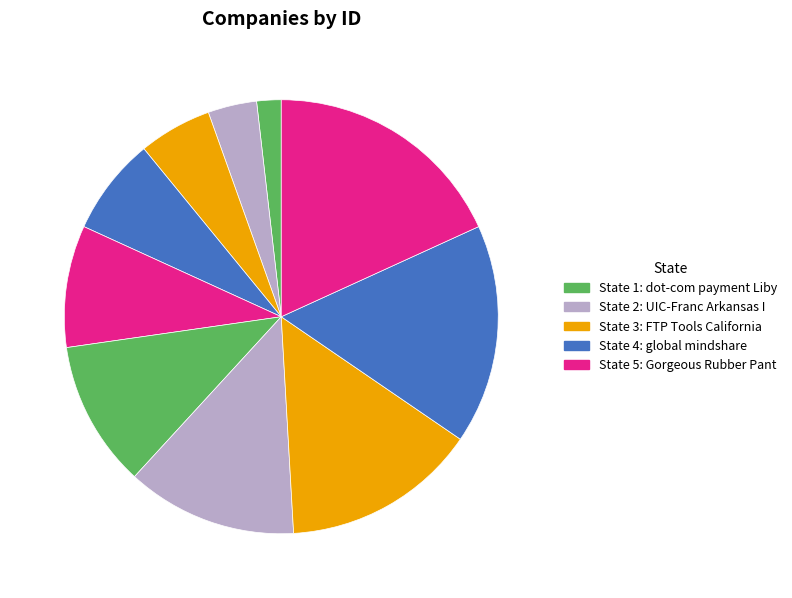

How many segments does this pie chart have?

10